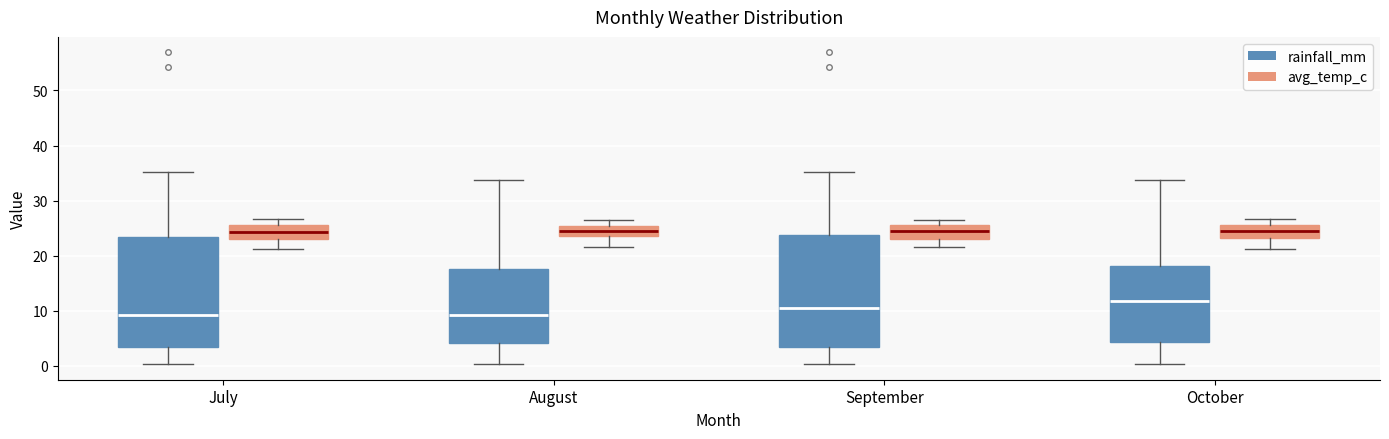

Reading left to right, read every box against the y-axis: the position of its median line, the range the box covers, and the ends of its whiskers. The values are not printed on the chart, so give them approximately, as read against the axis.

July (rainfall_mm): median 9, box 3 to 23, whiskers 0 to 35
July (avg_temp_c): median 24, box 23 to 26, whiskers 21 to 27
August (rainfall_mm): median 9, box 4 to 18, whiskers 0 to 34
August (avg_temp_c): median 25 (inside the box), box 24 to 25, whiskers 22 to 27
September (rainfall_mm): median 11, box 3 to 24, whiskers 0 to 35
September (avg_temp_c): median 24, box 23 to 26, whiskers 22 to 27
October (rainfall_mm): median 12, box 4 to 18, whiskers 0 to 34
October (avg_temp_c): median 24, box 23 to 26, whiskers 21 to 27